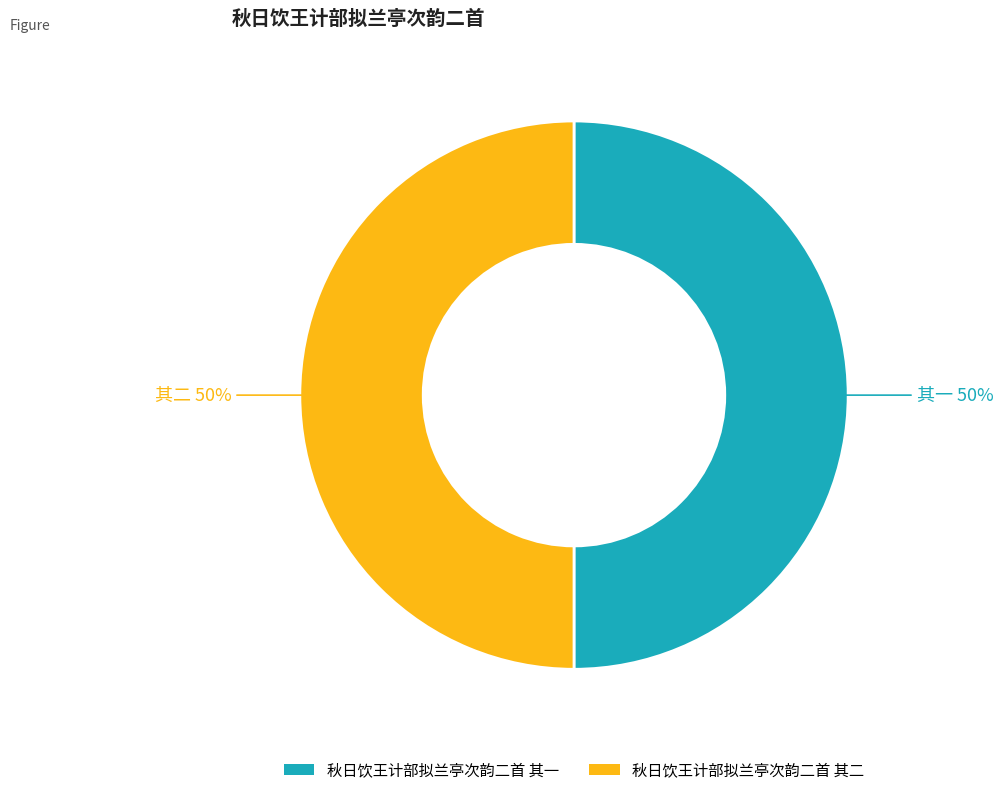

How many slices are in this pie chart?

2